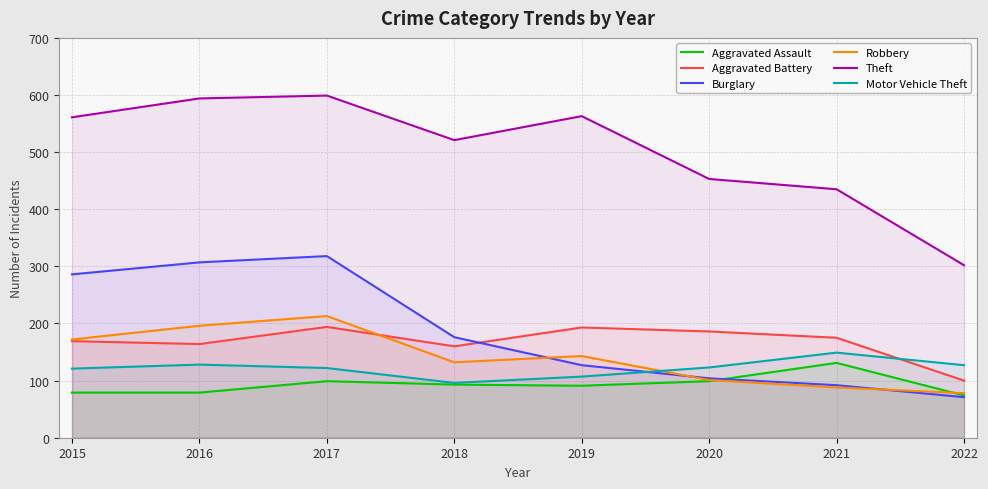

How many data points in Burglary are above 176?

3